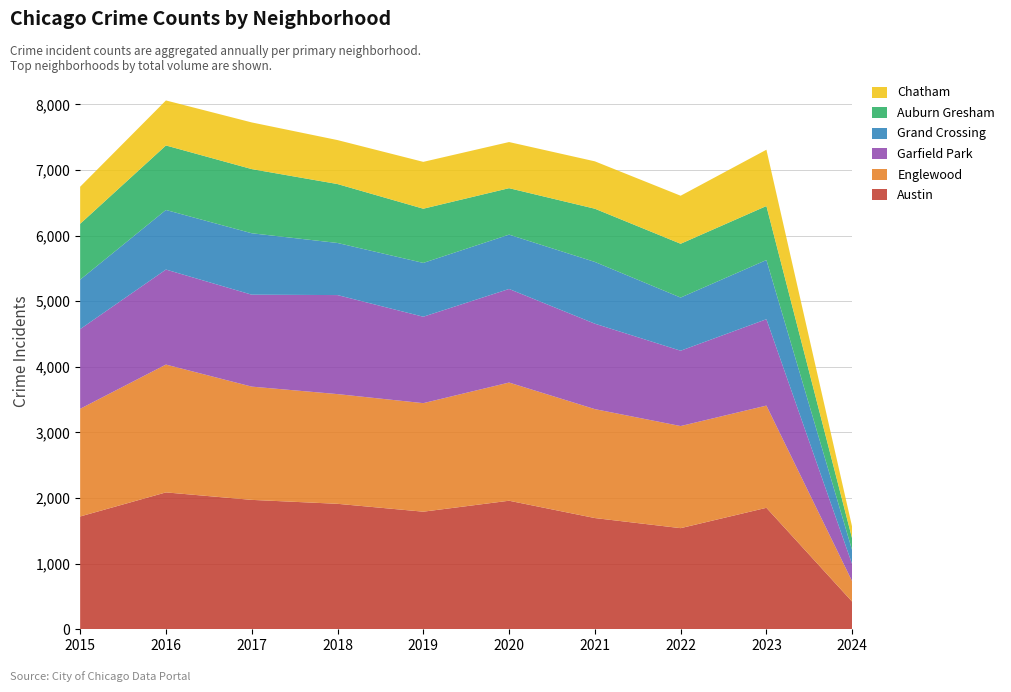

Reading left to right, extract all data points from this chart.

Austin: 2015=1719	2016=2086	2017=1972	2018=1912	2019=1792	2020=1959	2021=1695	2022=1541	2023=1851	2024=420
Englewood: 2015=1641	2016=1948	2017=1726	2018=1672	2019=1654	2020=1801	2021=1660	2022=1556	2023=1558	2024=310
Garfield Park: 2015=1214	2016=1448	2017=1401	2018=1509	2019=1317	2020=1426	2021=1302	2022=1148	2023=1316	2024=260
Grand Crossing: 2015=754	2016=908	2017=936	2018=794	2019=820	2020=828	2021=941	2022=810	2023=902	2024=212
Auburn Gresham: 2015=851	2016=983	2017=978	2018=898	2019=826	2020=708	2021=811	2022=820	2023=823	2024=178
Chatham: 2015=565	2016=686	2017=711	2018=670	2019=714	2020=703	2021=722	2022=732	2023=858	2024=177